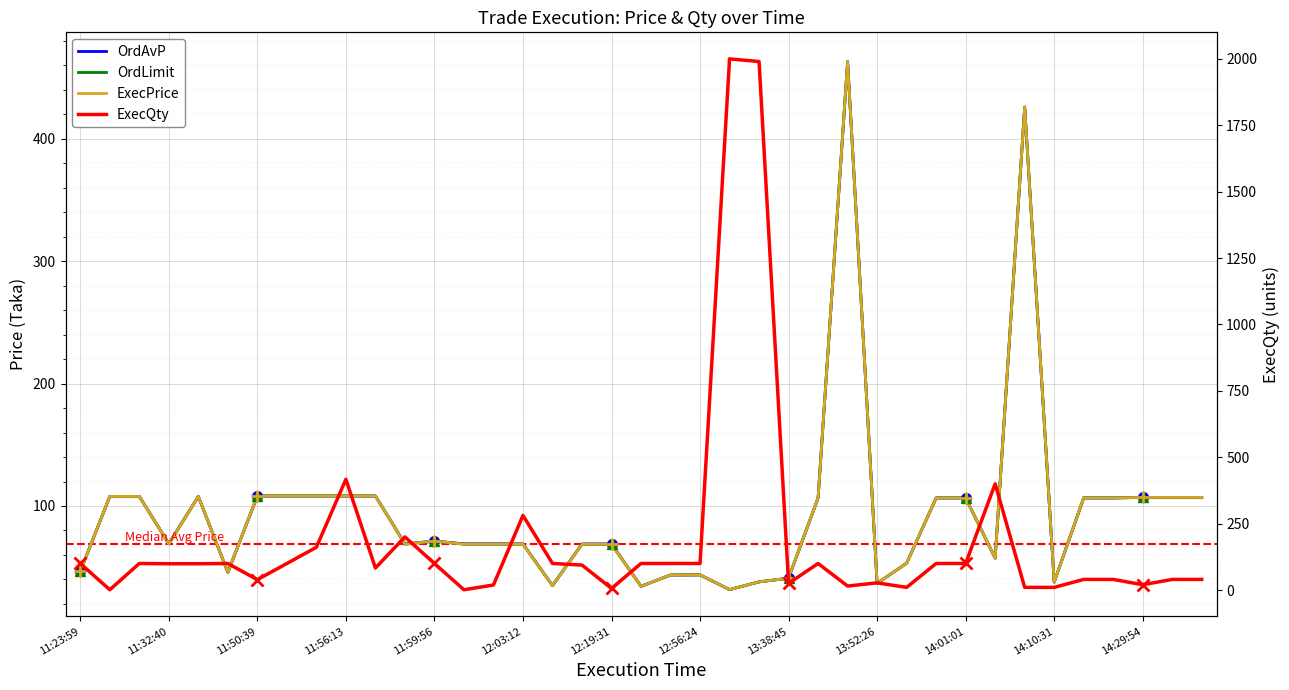

How many lines are shown in the chart?

4